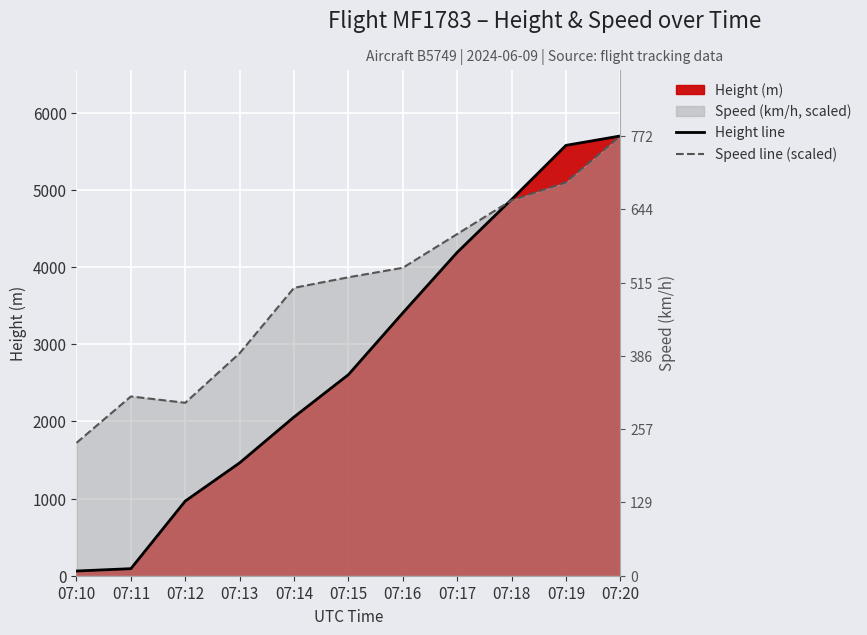

What is the spread (max minus min) of values at 07:11?

2232.2